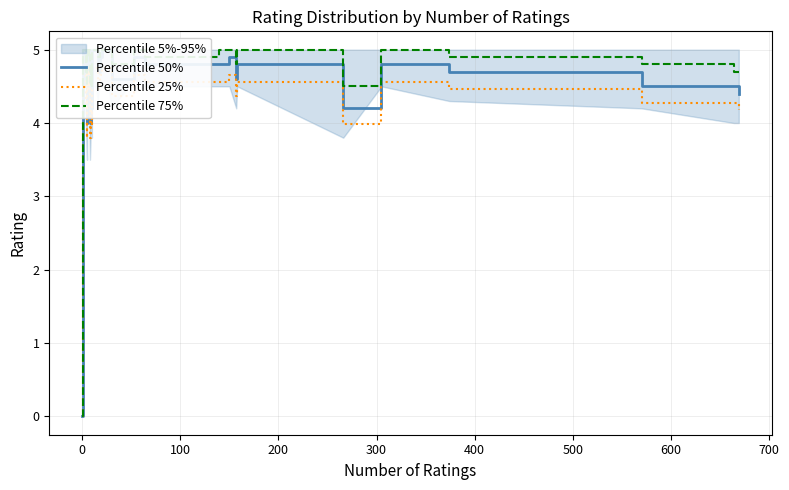

True or false: Percentile 50% and Percentile 25% intersect in this chart.

False